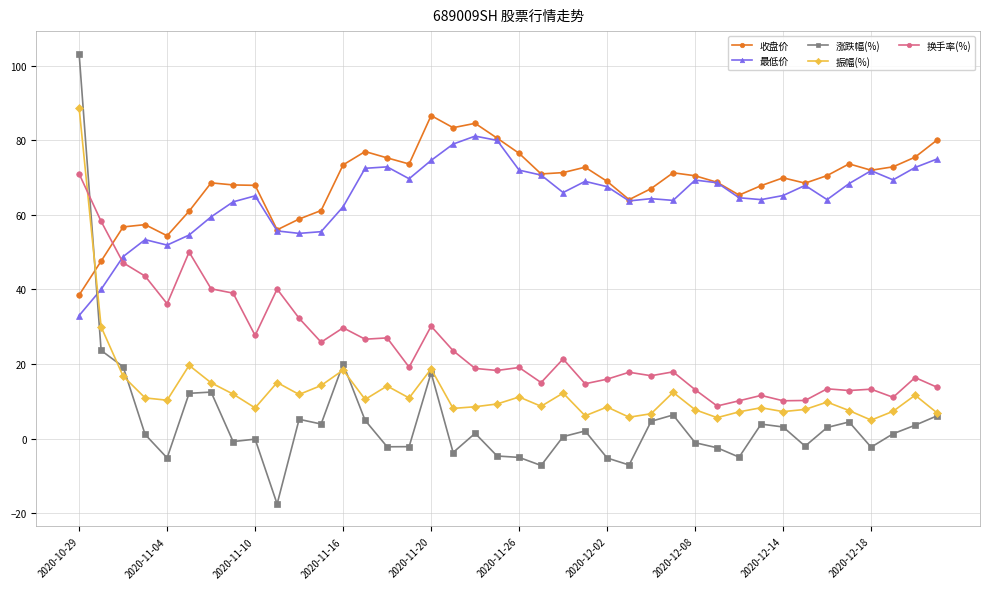

How many data points does each series have?

40